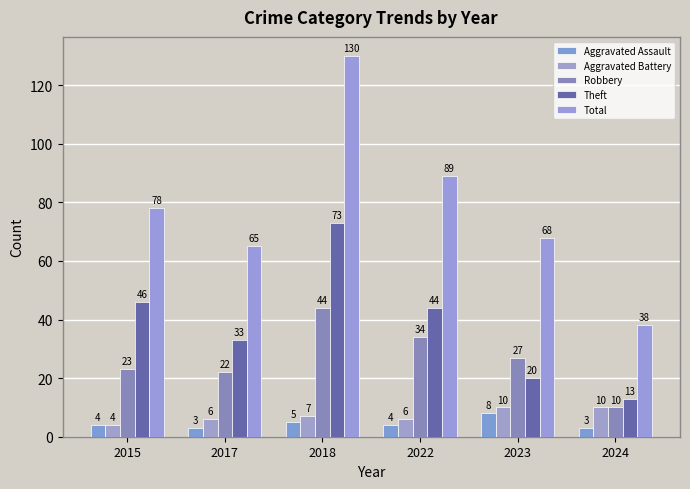

What is the difference between the second highest and minimum values in the Aggravated Assault series?

2